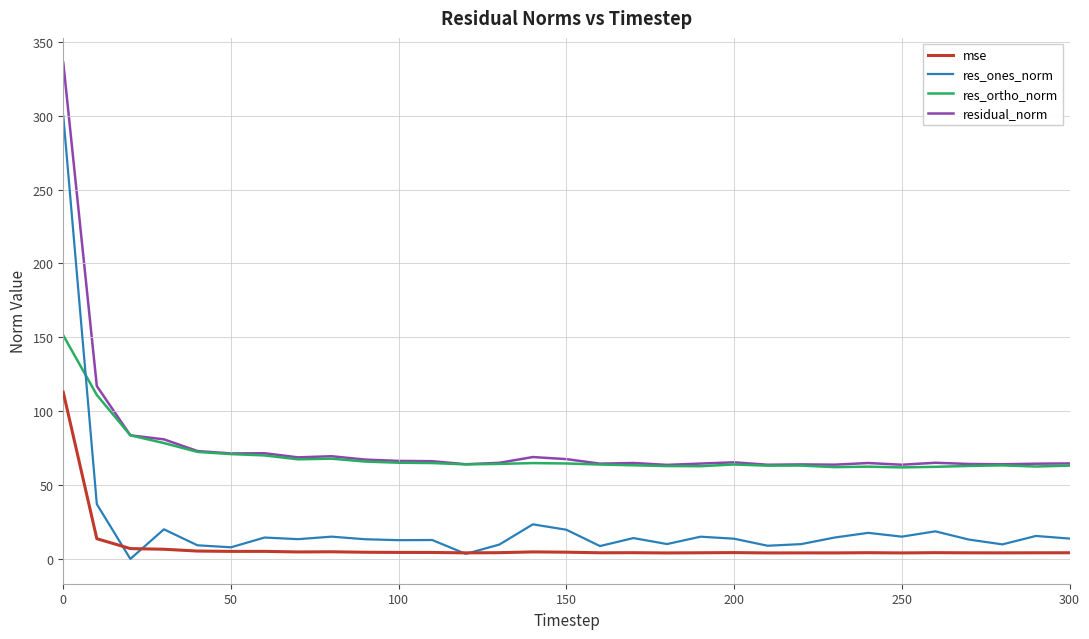

List the series in order of their peak value, highest first.

residual_norm, res_ones_norm, res_ortho_norm, mse